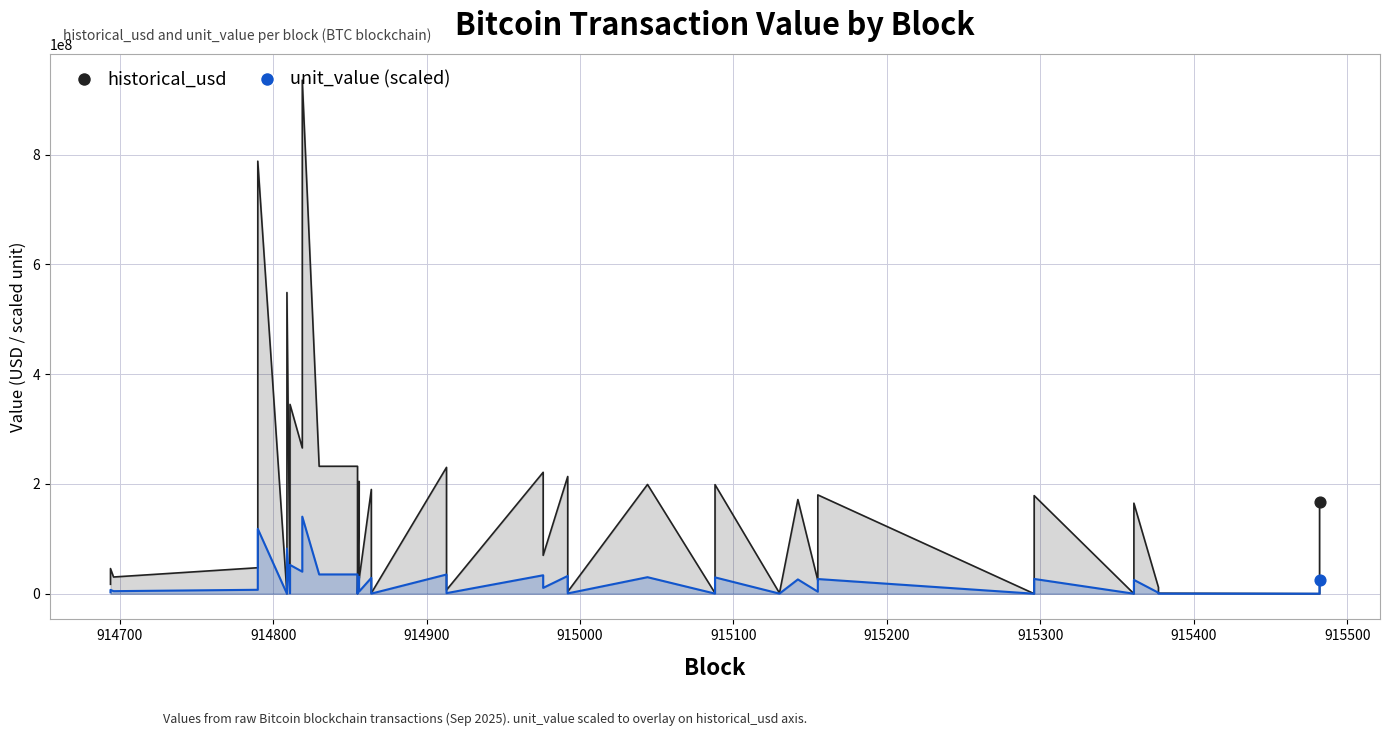

Which series contains the lowest Y value?

unit_value (scaled)